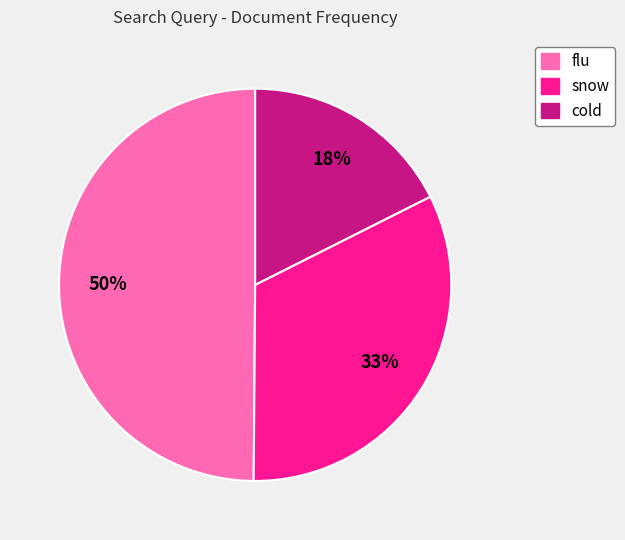

Is it true that cold is 23% of the pie?

False